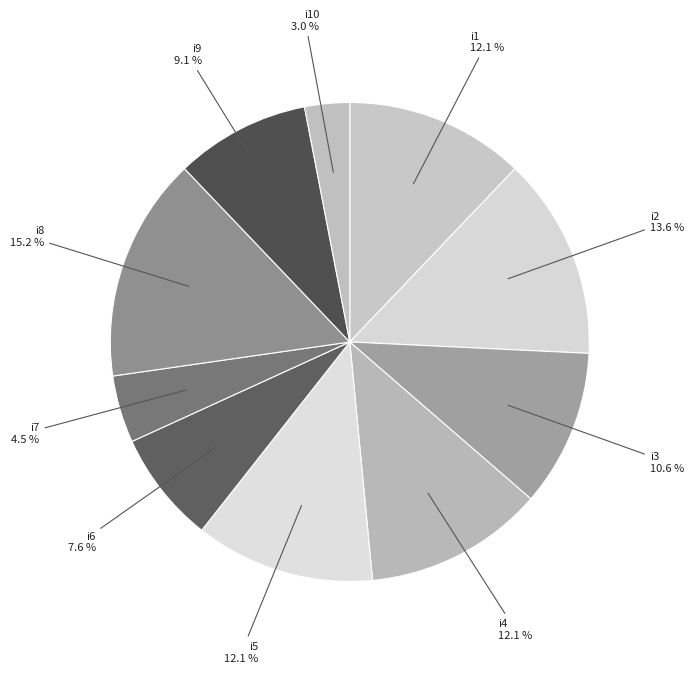

How many segments does this pie chart have?

10